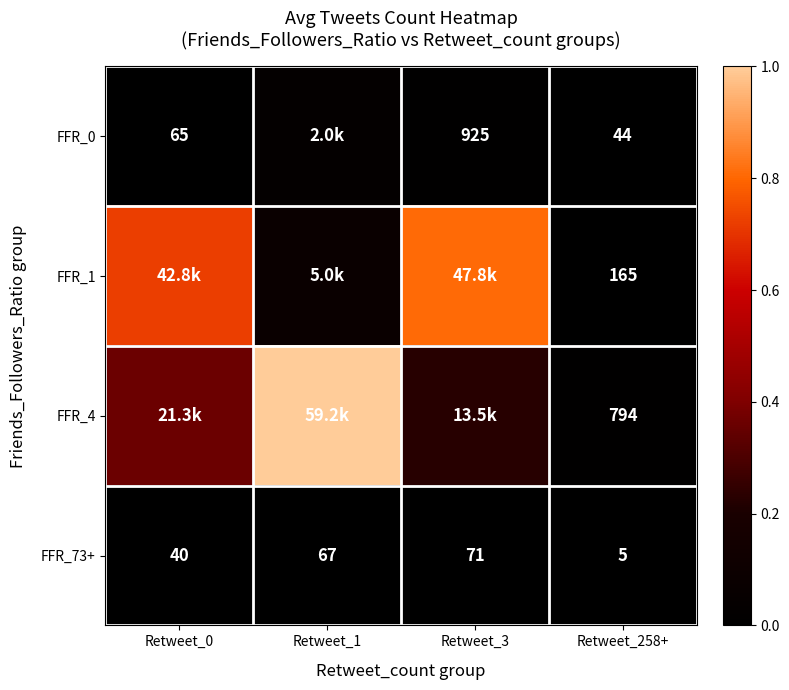

Is the value of FFR_0 at Retweet_0 greater than the value of FFR_4 at Retweet_258+?

No